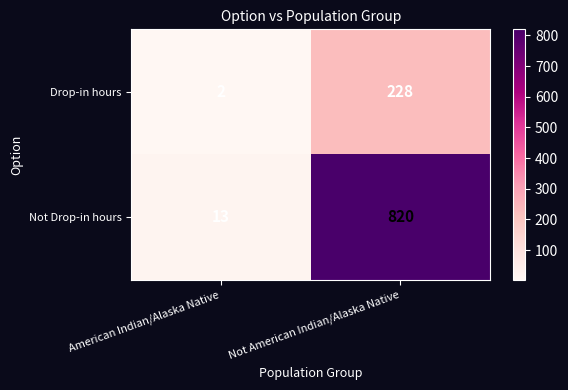

List the series in order of their peak value, highest first.

Not Drop-in hours, Drop-in hours